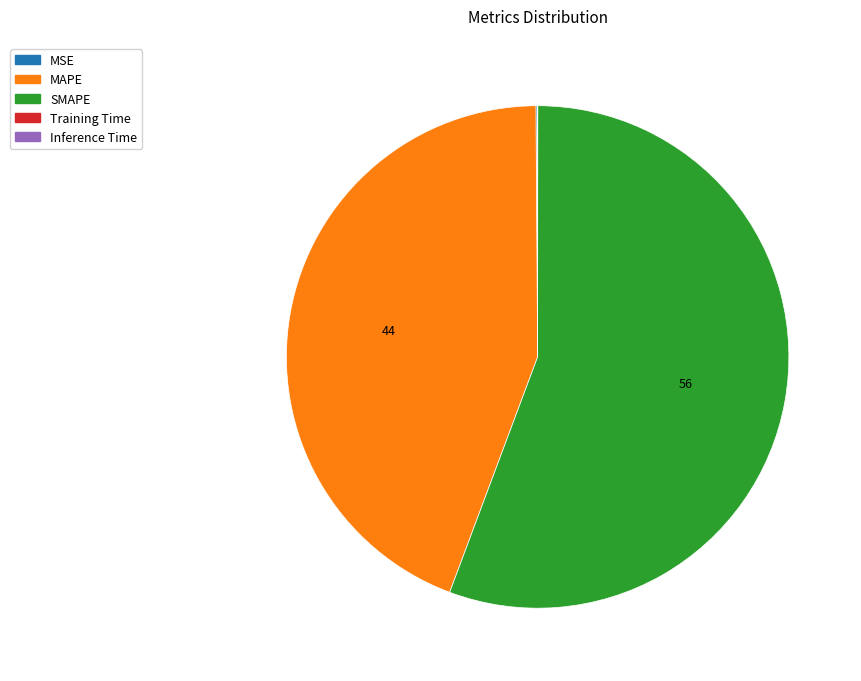

Is SMAPE the majority of the pie?

Yes